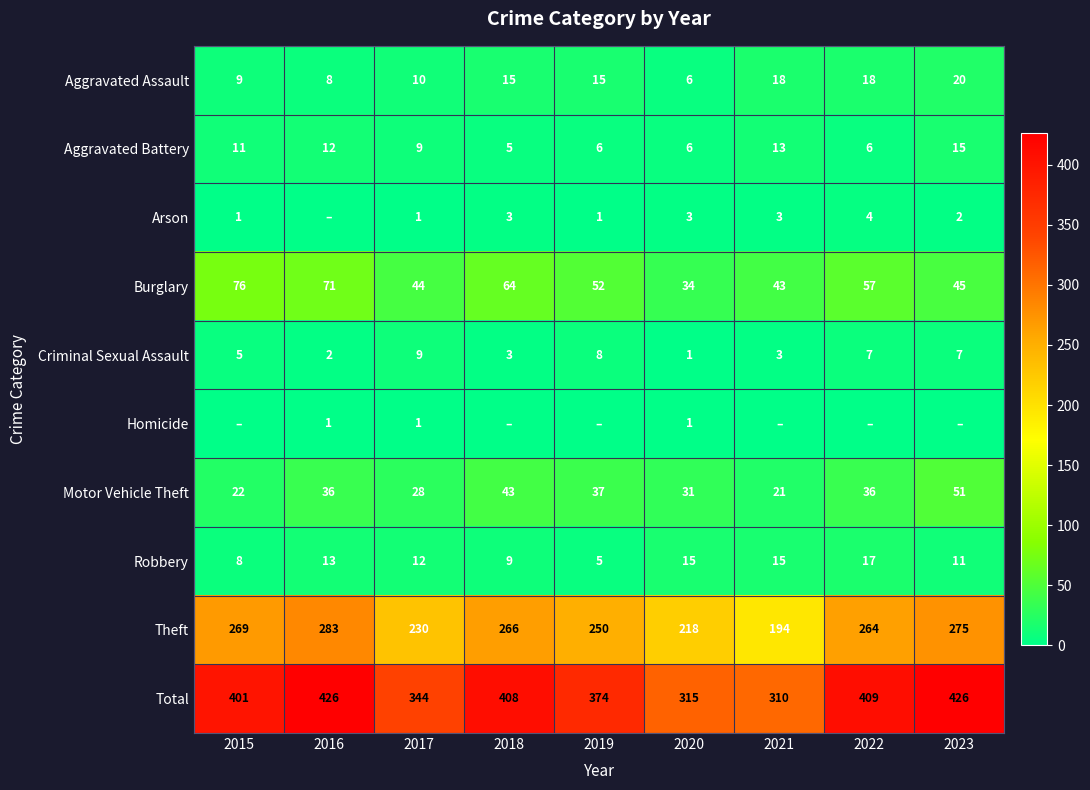

True or false: Arson has a value of 1 at 2019.

True